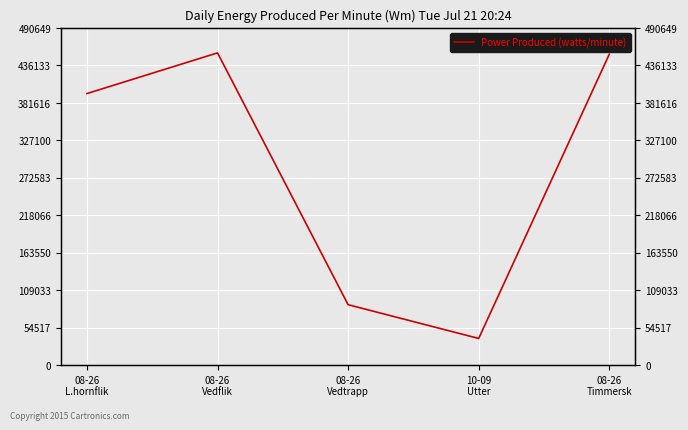

Which category has the lowest value across all series?

10-09
Utter